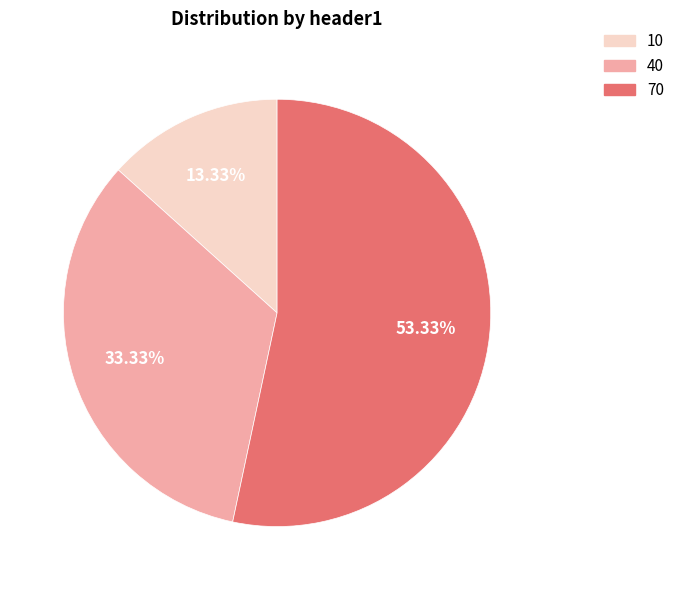

To the nearest percent, what is the difference between the largest and smallest slice percentages?

40%